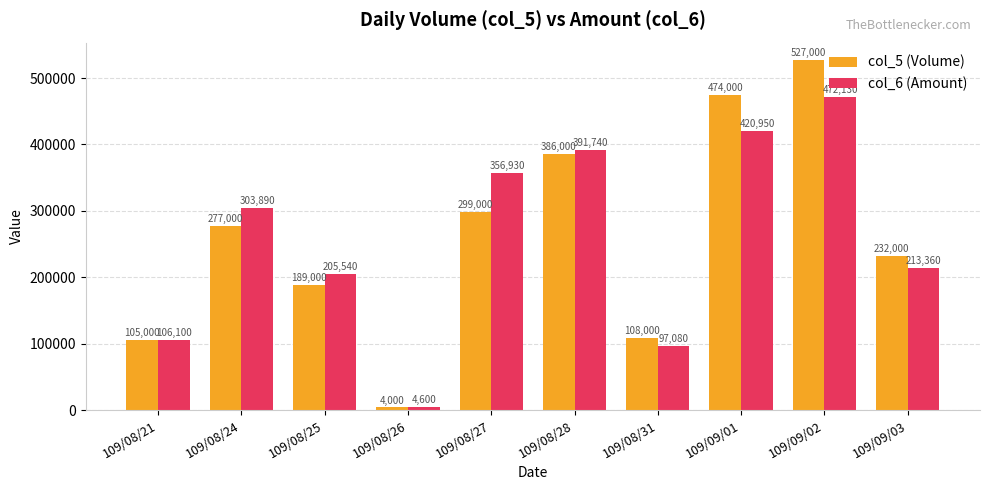

Reading left to right, extract all data points from this chart.

col_5 (Volume): 109/08/21=105000	109/08/24=277000	109/08/25=189000	109/08/26=4000	109/08/27=299000	109/08/28=386000	109/08/31=108000	109/09/01=474000	109/09/02=527000	109/09/03=232000
col_6 (Amount): 109/08/21=106100	109/08/24=303890	109/08/25=205540	109/08/26=4600	109/08/27=356930	109/08/28=391740	109/08/31=97080	109/09/01=420950	109/09/02=472130	109/09/03=213360